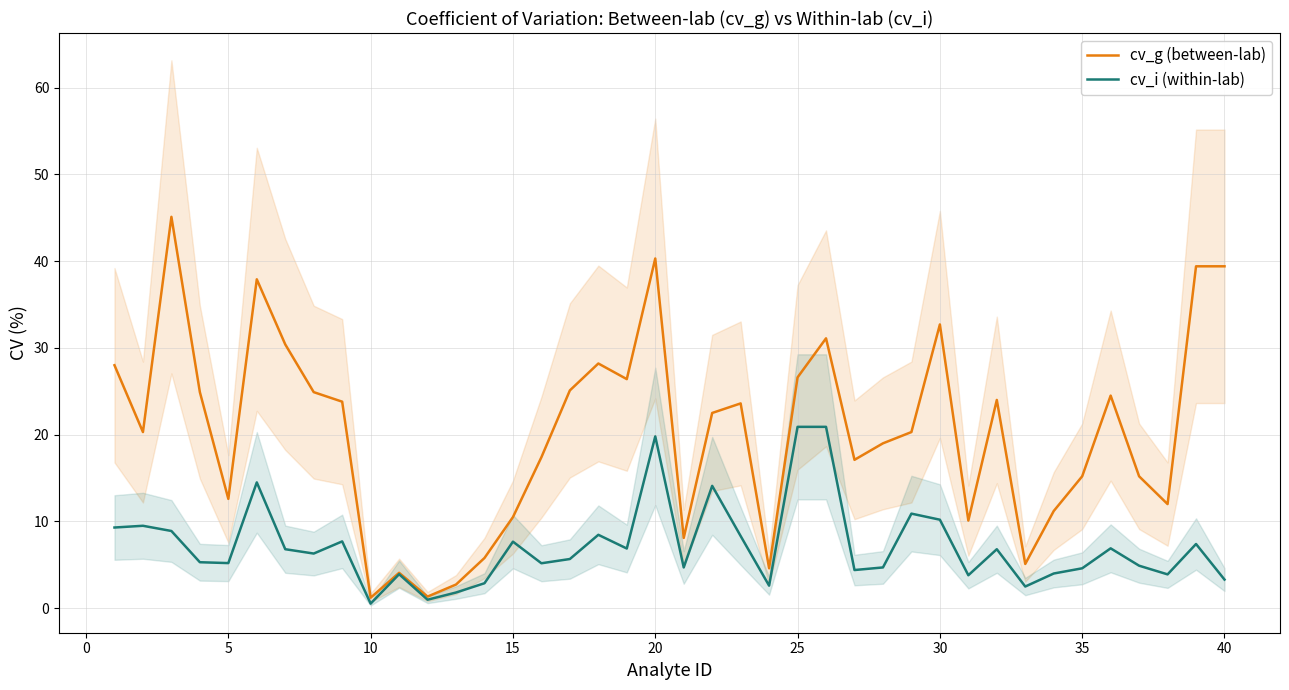

At how many categories does at least one series exceed 18?

23